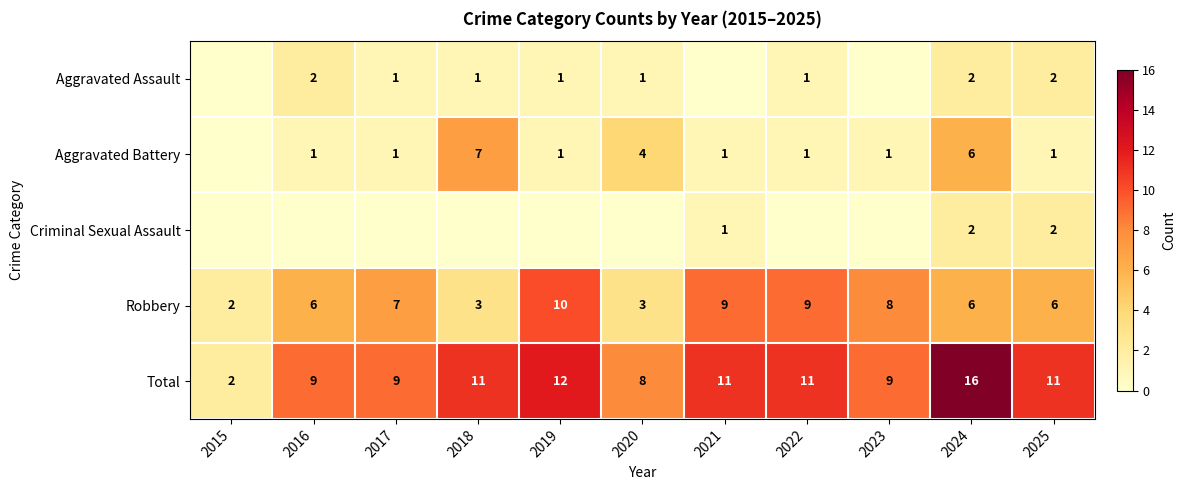

What is the approximate value of Robbery at 2025?

6